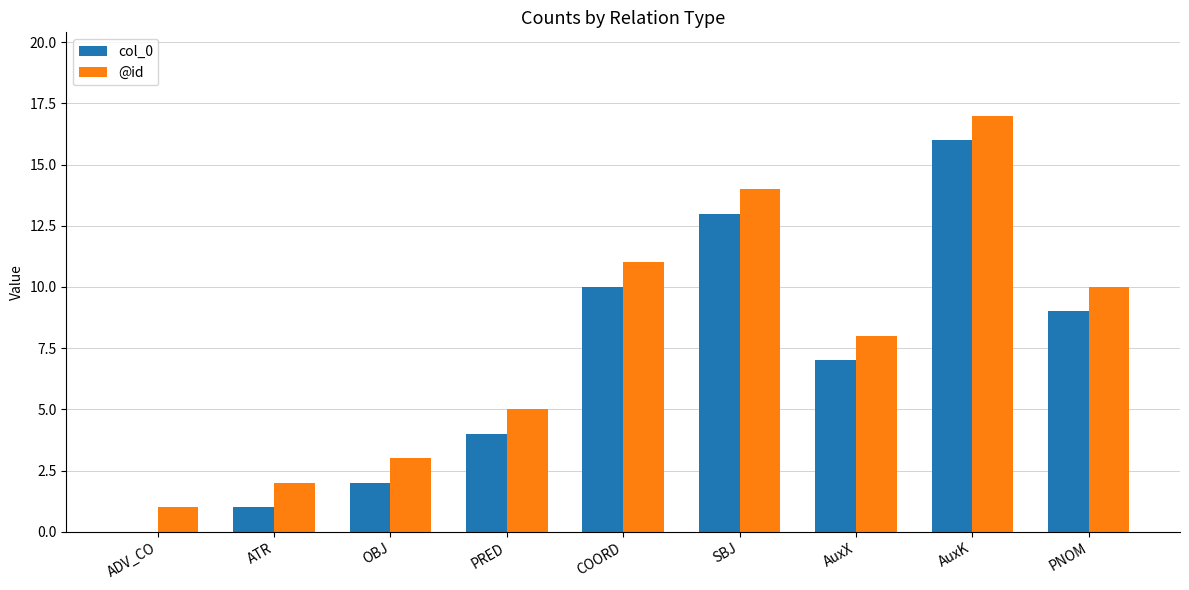

Is it true that @id equals 17 at AuxK?

True